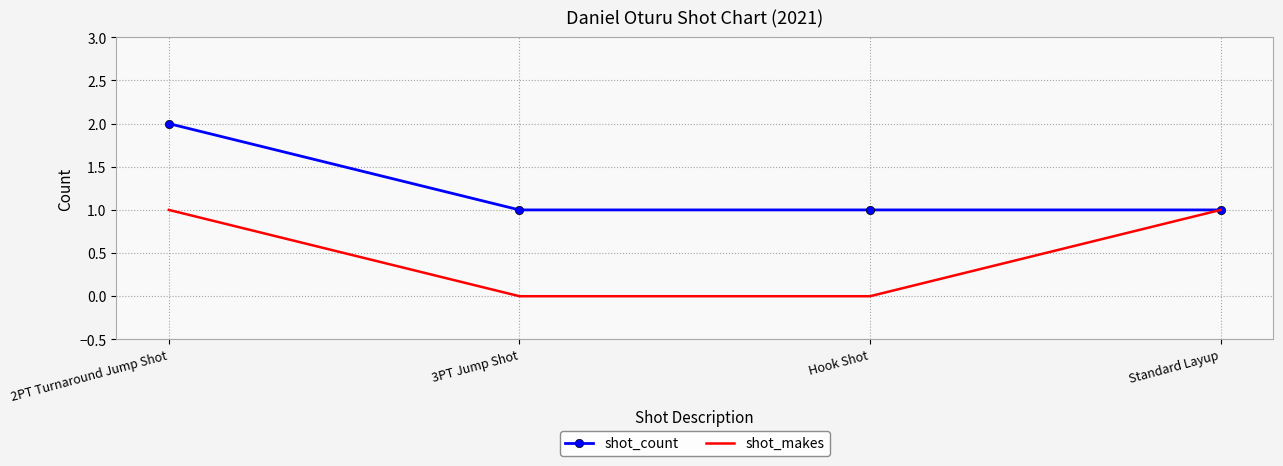

Reading right to left, list all the values displayed in this chart.

shot_count: Standard Layup=1	Hook Shot=1	3PT Jump Shot=1	2PT Turnaround Jump Shot=2
shot_makes: Standard Layup=1	Hook Shot=0	3PT Jump Shot=0	2PT Turnaround Jump Shot=1